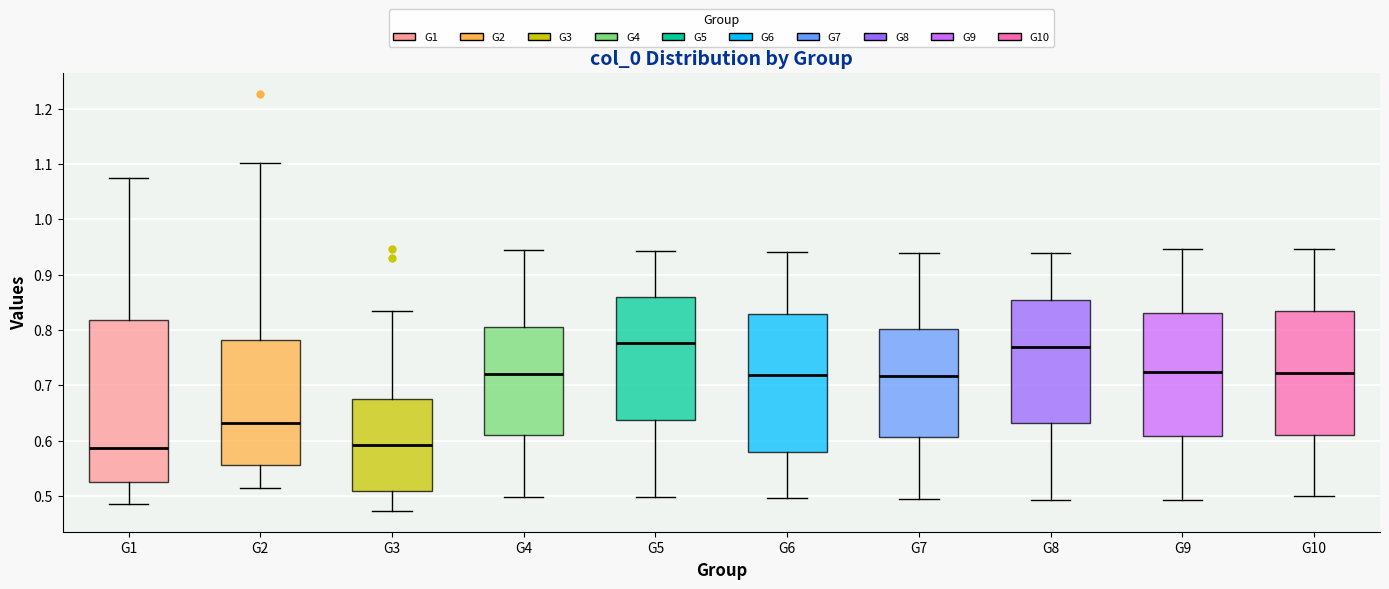

Reading left to right, read every box against the y-axis: the position of its median line, the range the box covers, and the ends of its whiskers. The values are not printed on the chart, so give them approximately, as read against the axis.

G1: median 0.59, box 0.53 to 0.82, whiskers 0.49 to 1.07
G2: median 0.63, box 0.56 to 0.78, whiskers 0.51 to 1.10
G3: median 0.59, box 0.51 to 0.68, whiskers 0.47 to 0.83
G4: median 0.72, box 0.61 to 0.81, whiskers 0.50 to 0.94
G5: median 0.78, box 0.64 to 0.86, whiskers 0.50 to 0.94
G6: median 0.72, box 0.58 to 0.83, whiskers 0.50 to 0.94
G7: median 0.72, box 0.61 to 0.80, whiskers 0.49 to 0.94
G8: median 0.77, box 0.63 to 0.85, whiskers 0.49 to 0.94
G9: median 0.72, box 0.61 to 0.83, whiskers 0.49 to 0.95
G10: median 0.72, box 0.61 to 0.83, whiskers 0.50 to 0.95